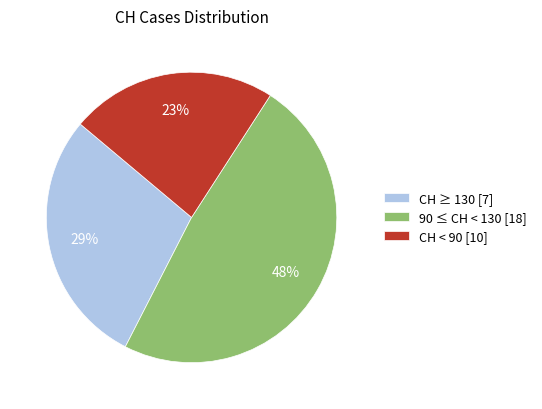

To the nearest percent, what percentage of the pie is 90 ≤ CH < 130 [18]?

48%